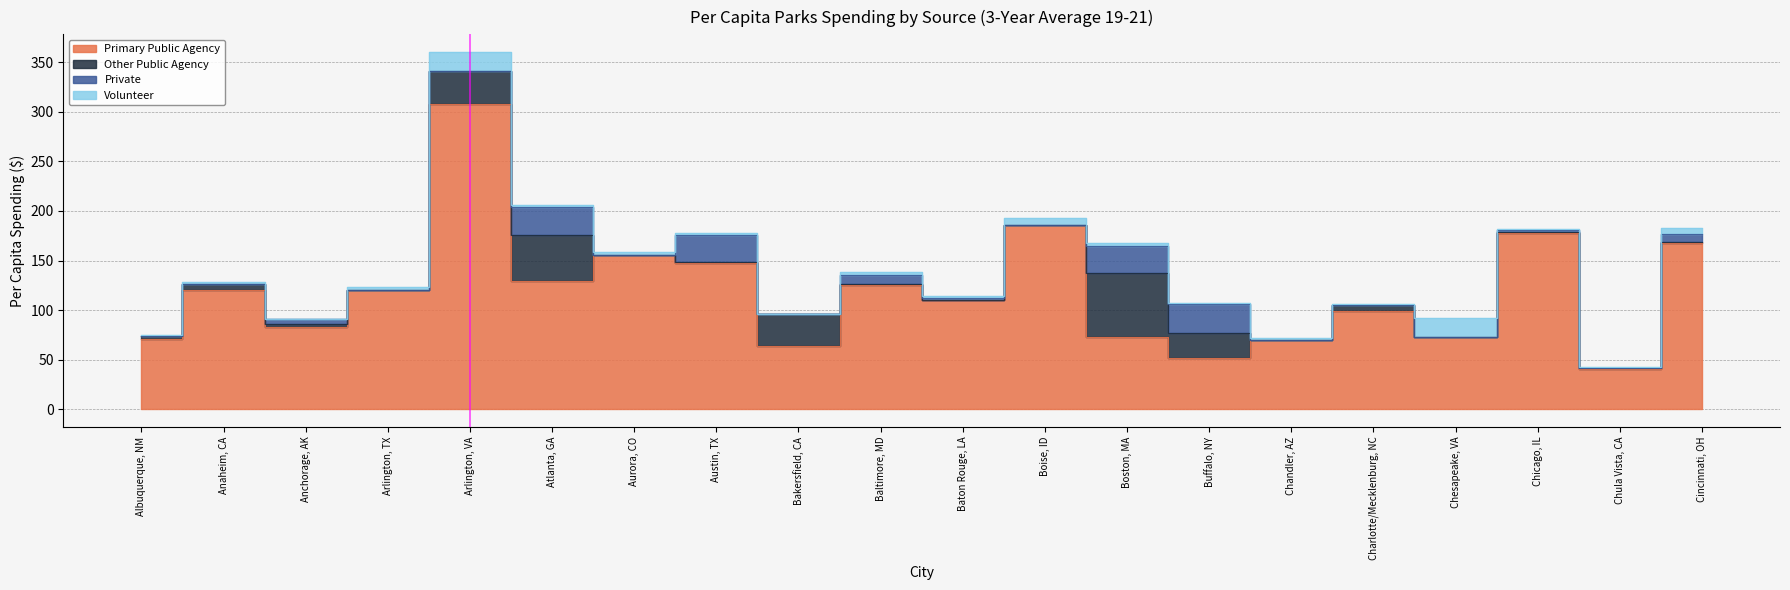

How many data points does each series have?

20